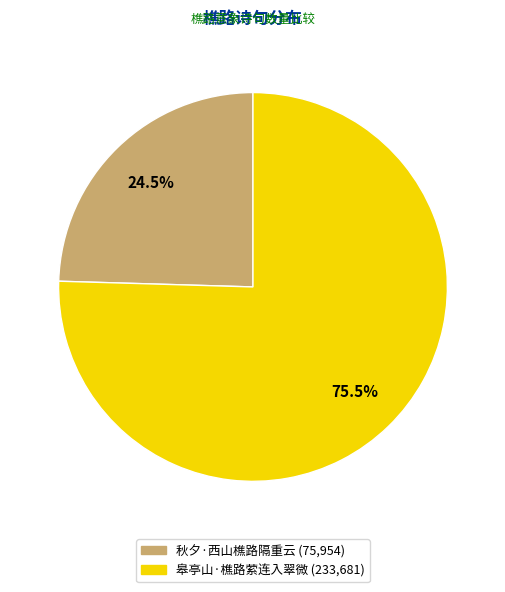

Combined, do 秋夕·西山樵路隔重云 and 皋亭山·樵路萦连入翠微 account for over 50%?

Yes